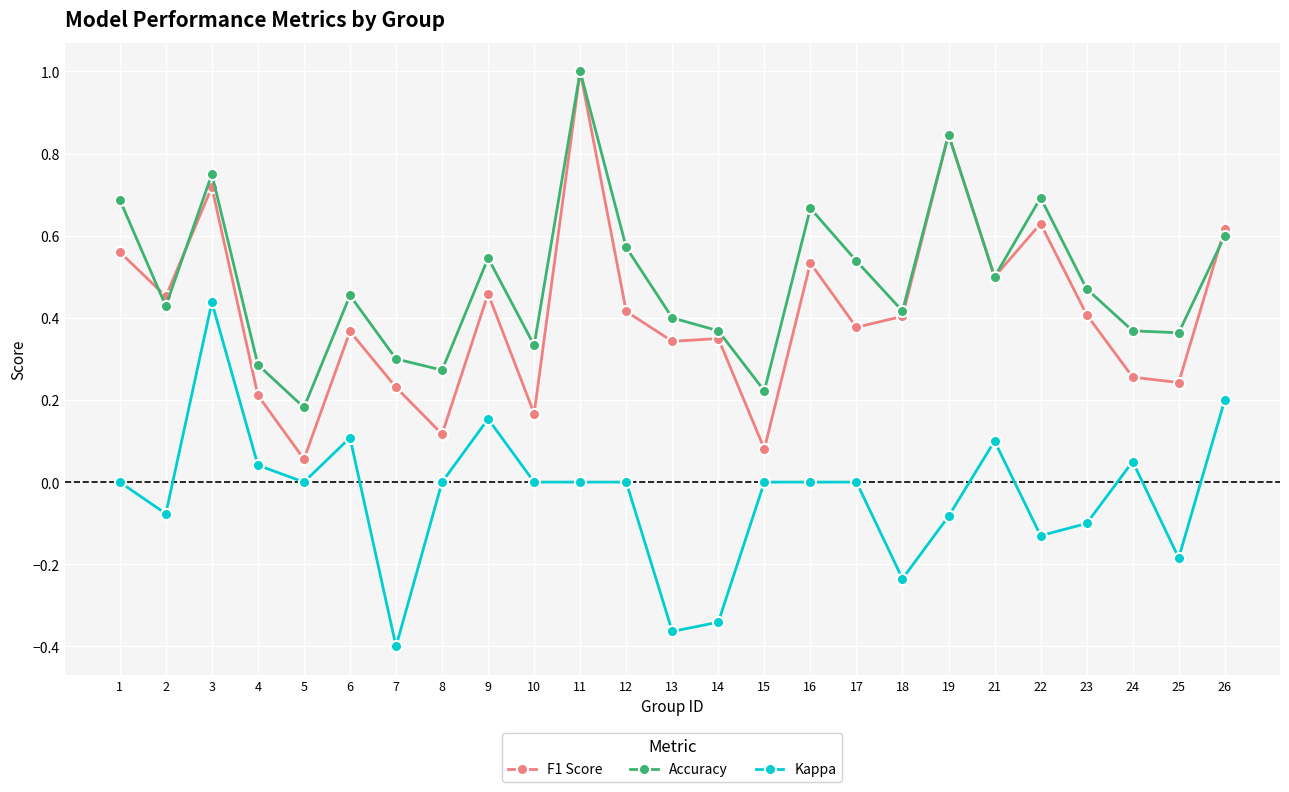

Between 19 and 22, which series saw the biggest shift?

F1 Score